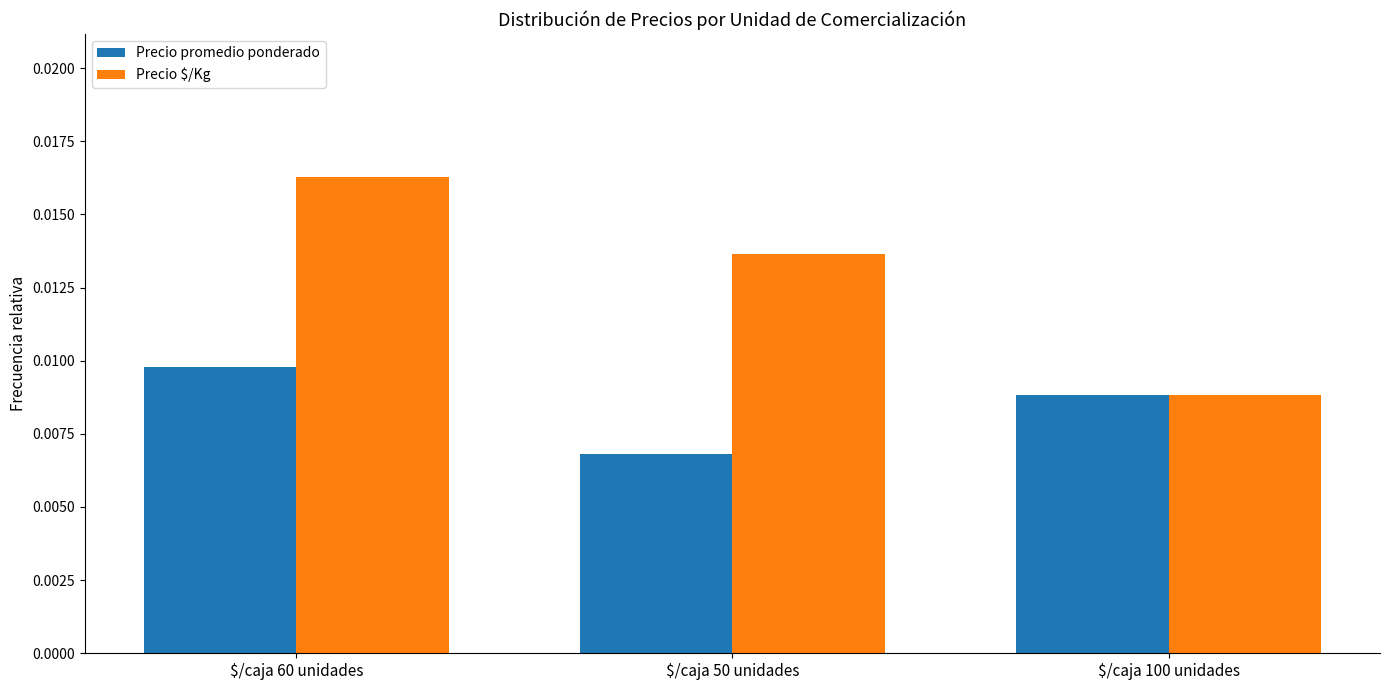

Which category has the lowest value across all series?

$/caja 50 unidades